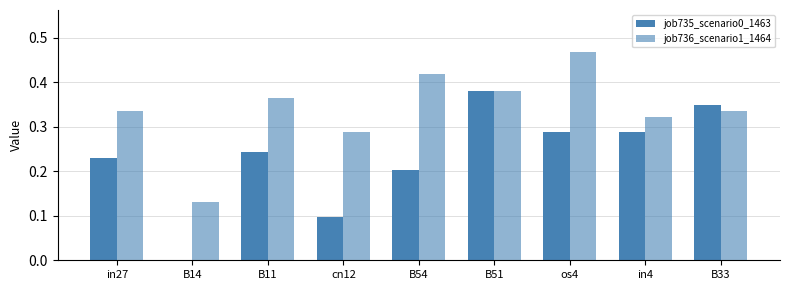

List the series in order of their peak value, lowest first.

job735_scenario0_1463, job736_scenario1_1464